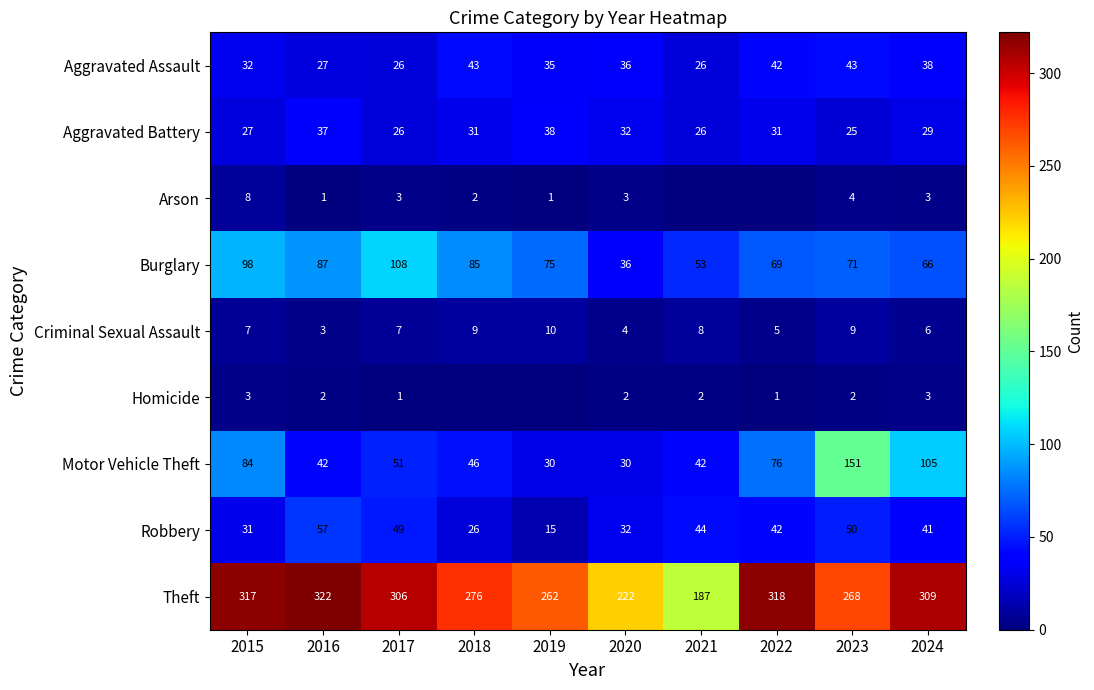

What is the sum of the Robbery values at 2019 and 2024?

56